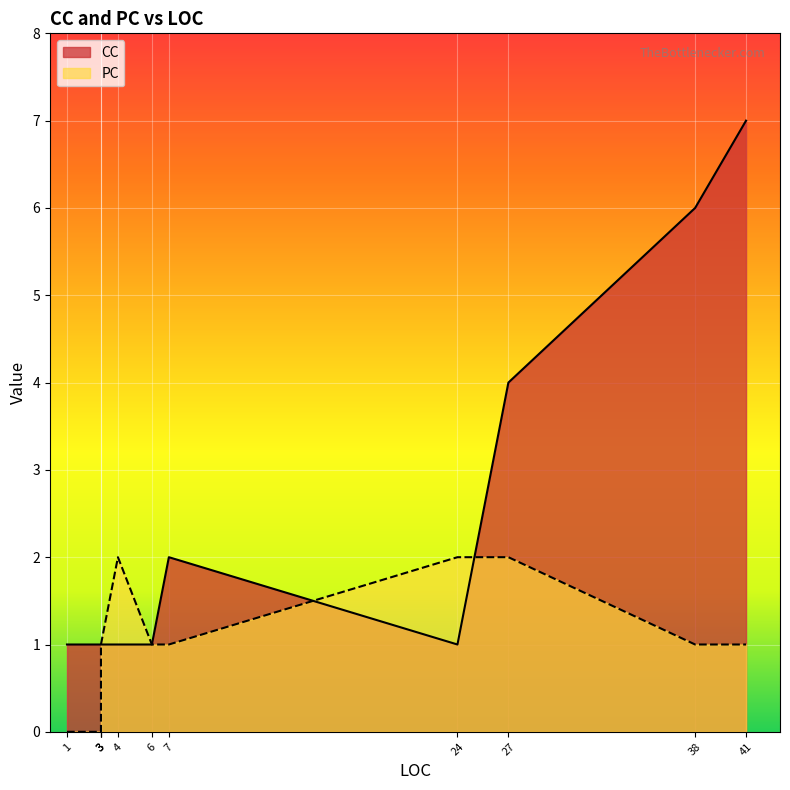

At which category is the sum across all series the highest?

41